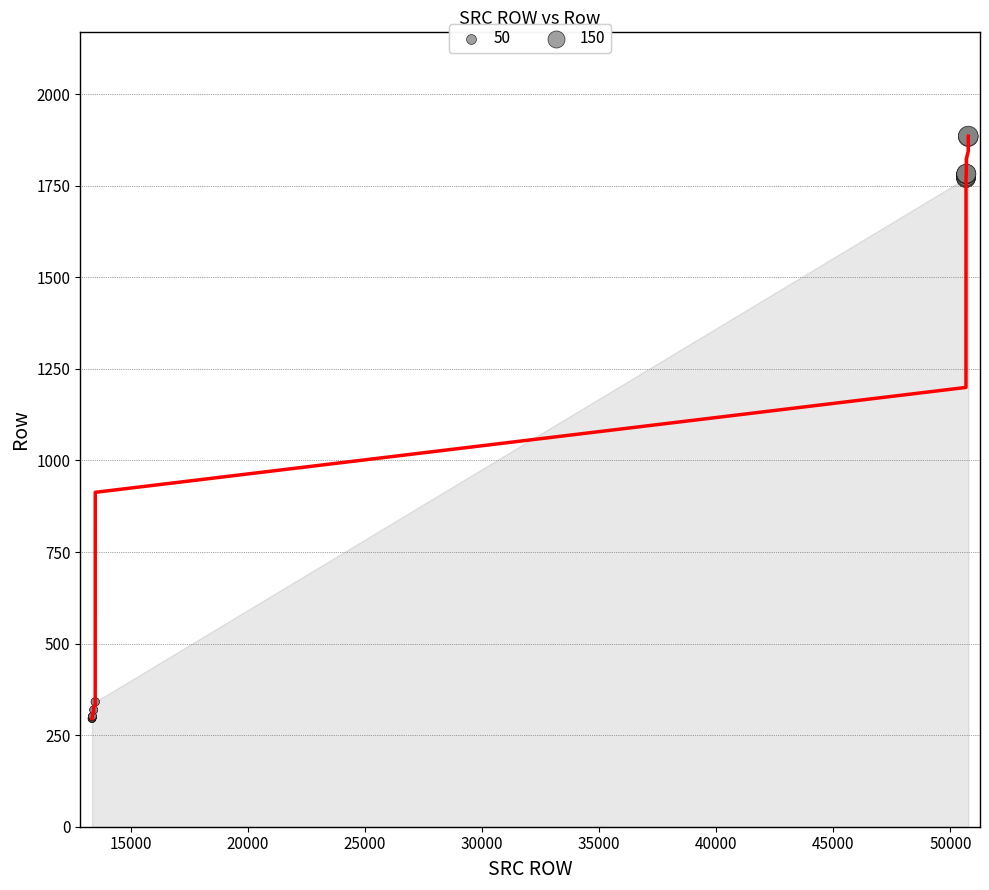

Which series has the widest spread of Y values?

Row values